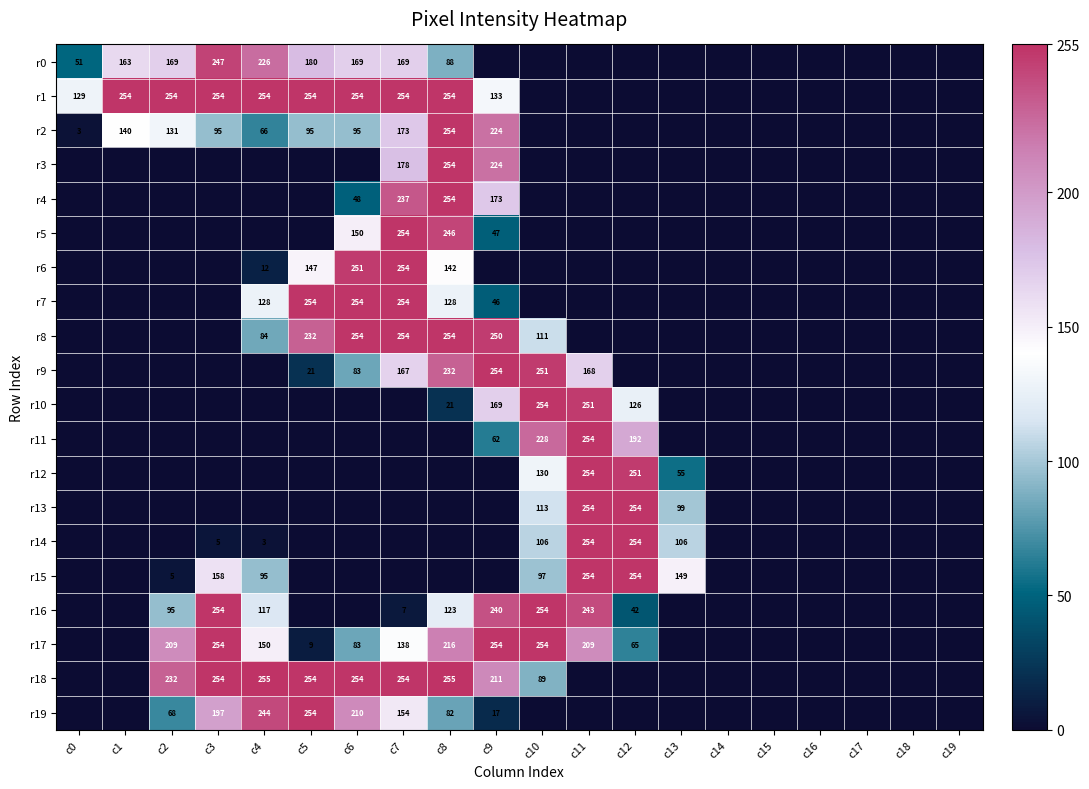

At which category is the sum across all series the highest?

c8